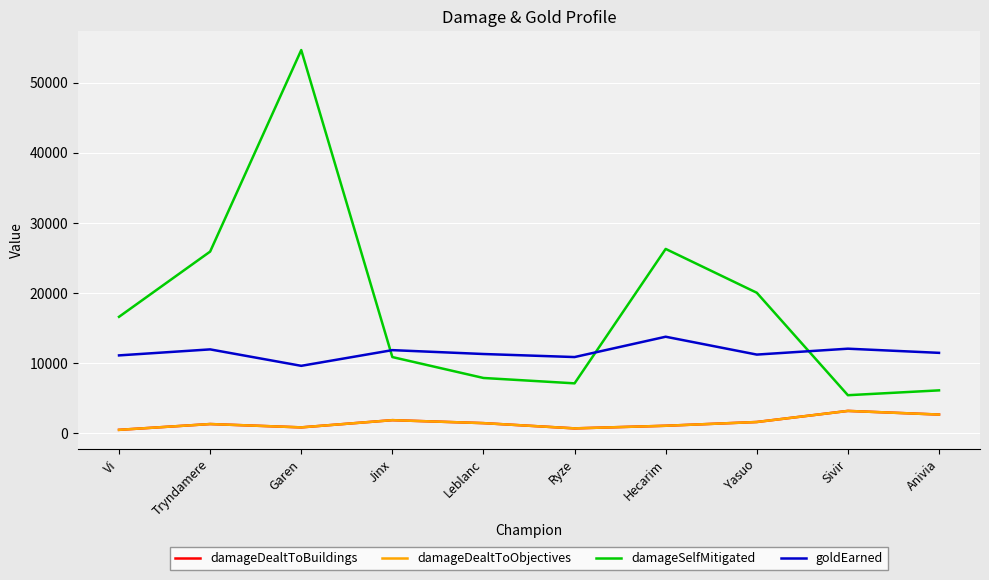

What is the minimum value for damageDealtToBuildings?

450